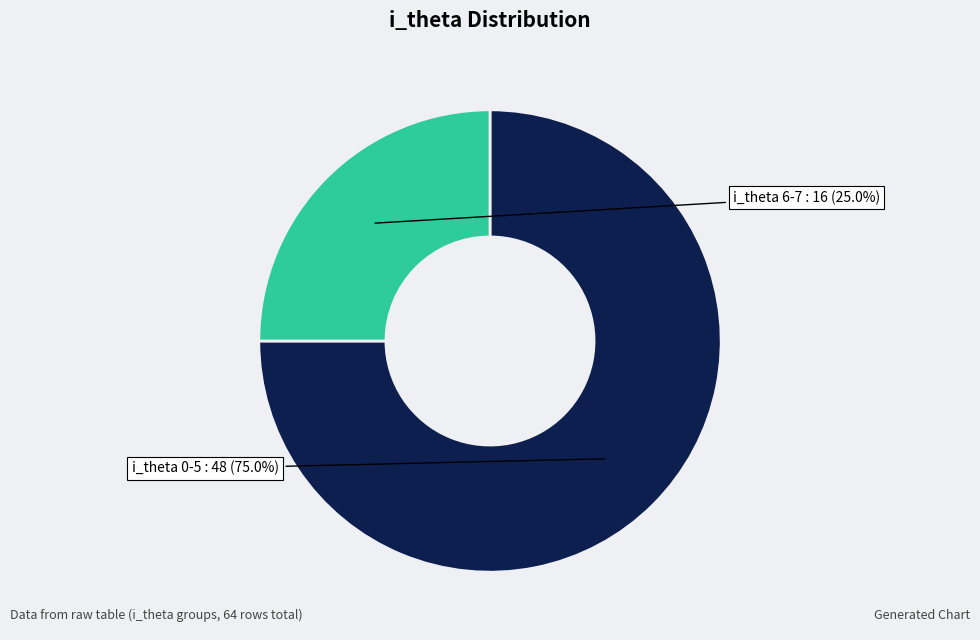

Is there a majority slice in this chart?

Yes